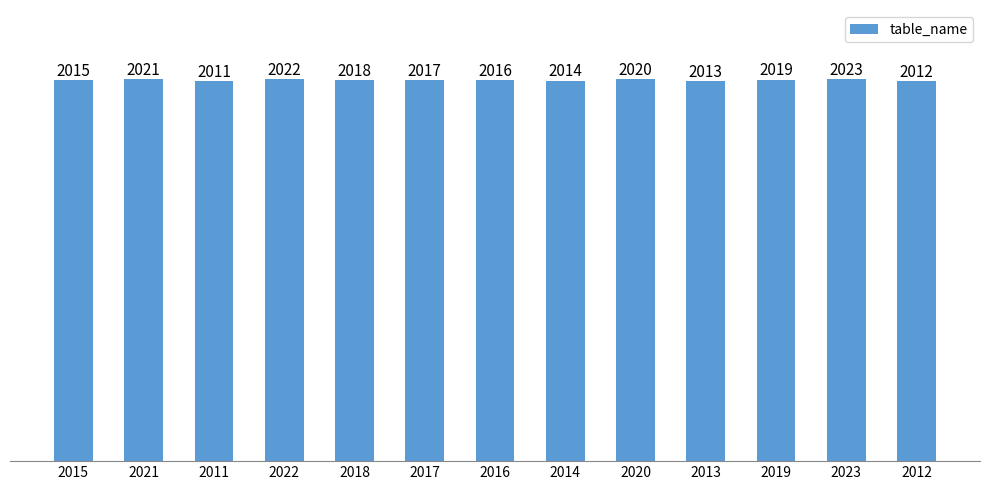

Count the number of categories in the chart.

13